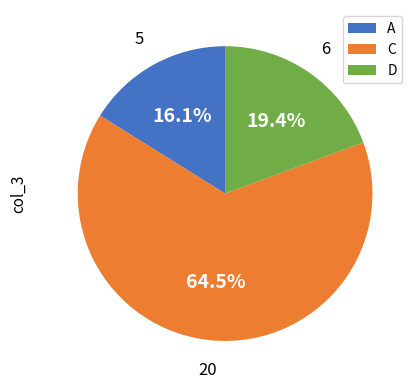

What percentage is NOT represented by A?

83.9%